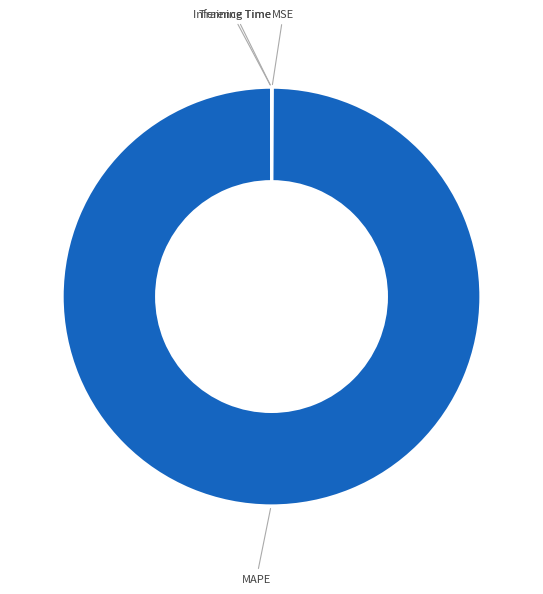

Is there a majority slice in this chart?

Yes